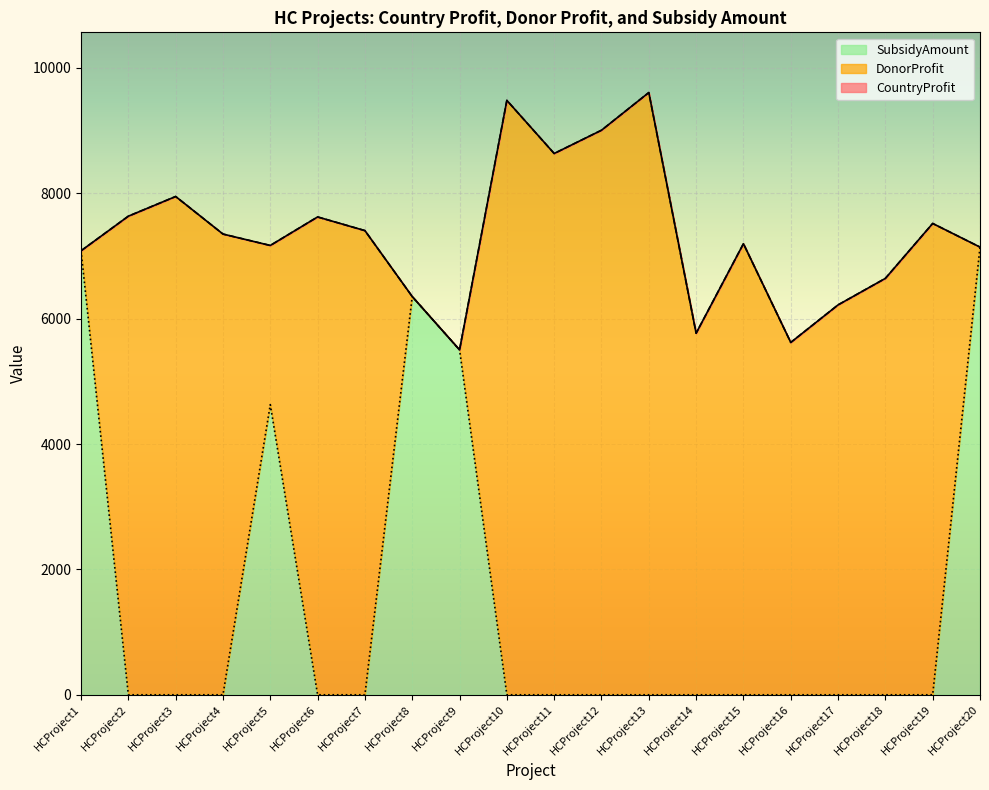

Where is the first local minimum for CountryProfit?

HCProject5